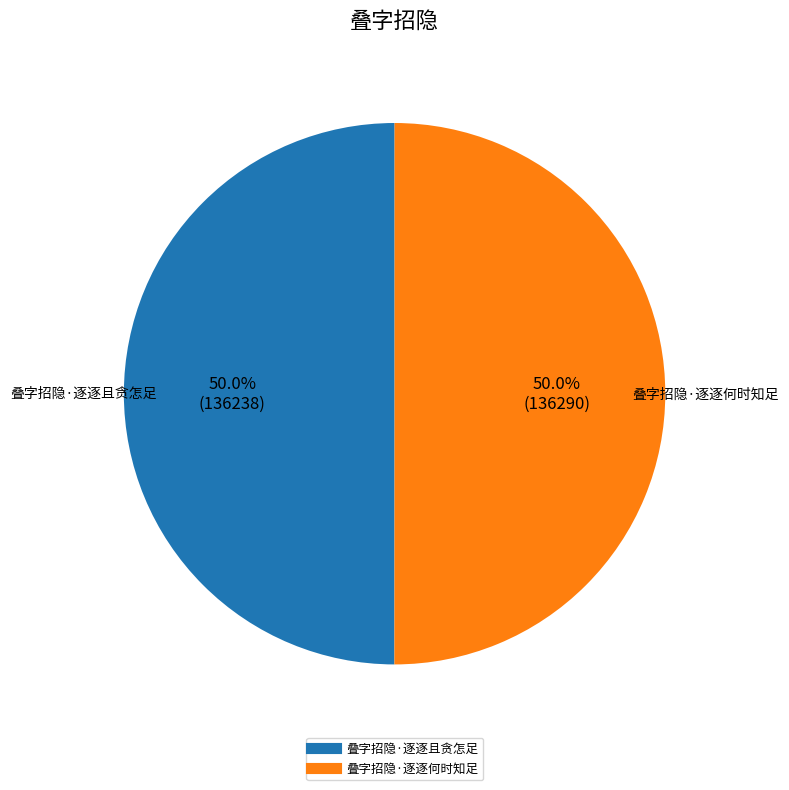

Combined, do 叠字招隐·逐逐何时知足 and 叠字招隐·逐逐且贪怎足 account for over 50%?

Yes